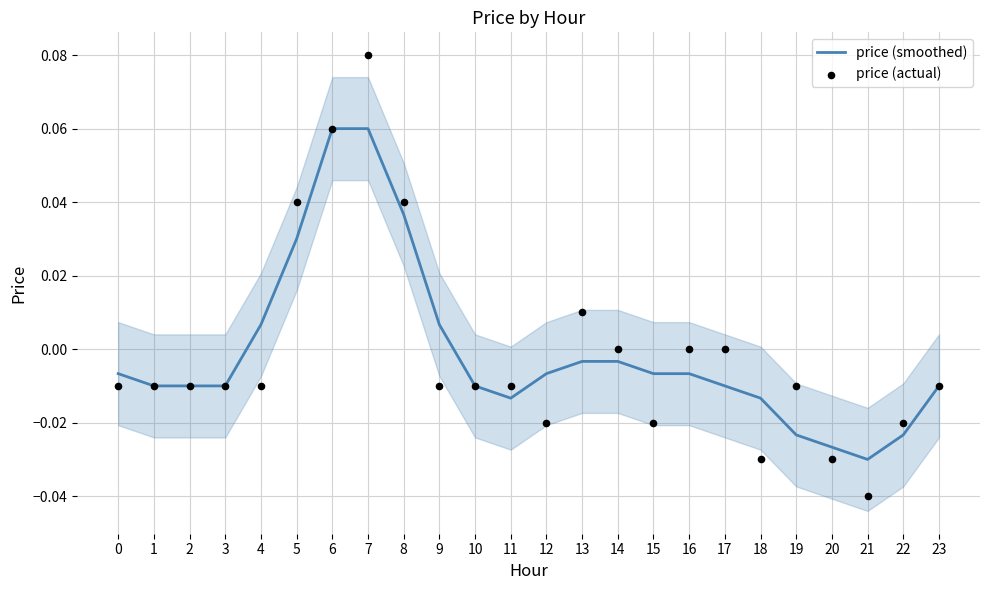

At how many categories does at least one series exceed 0?

7